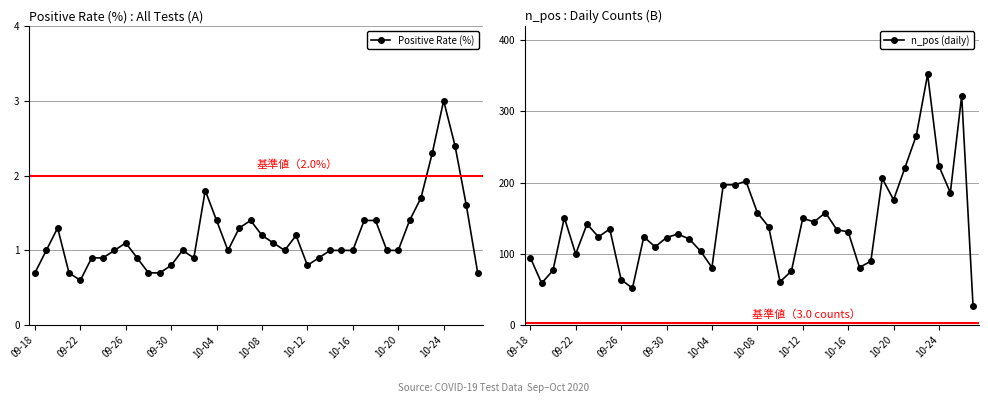

True or false: n_pos (daily) has a value of 31.5 at 10-16.

False